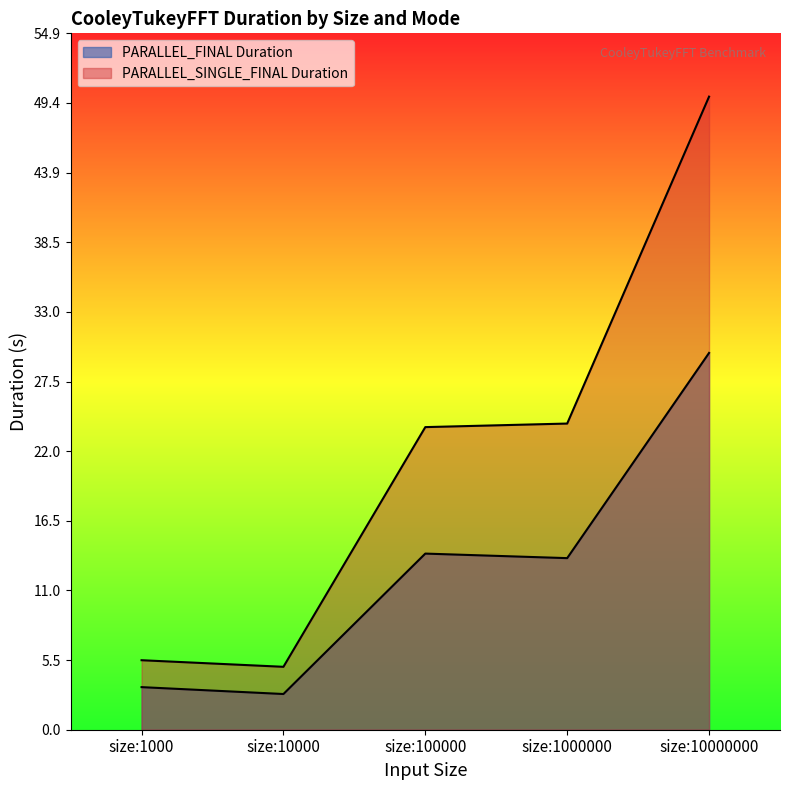

Reading right to left, what are all the values shown in this chart?

PARALLEL_FINAL Duration: size:10000000=29.7	size:1000000=13.5	size:100000=13.9	size:10000=2.8	size:1000=3.4
PARALLEL_SINGLE_FINAL Duration: size:10000000=49.9	size:1000000=24.2	size:100000=23.9	size:10000=5.0	size:1000=5.5